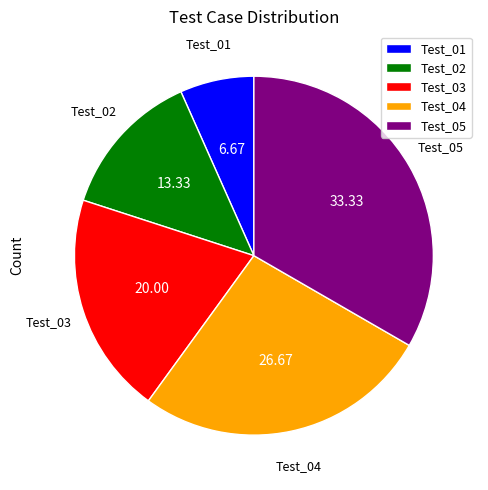

How many slices are in this pie chart?

5